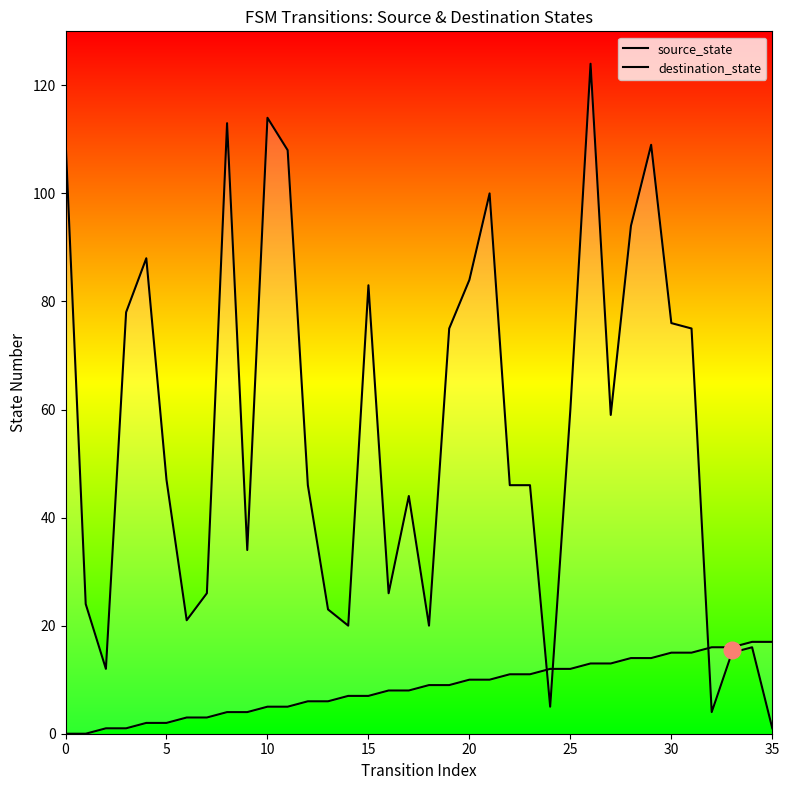

Which series ends up on top after the final intersection of source_state and destination_state?

source_state